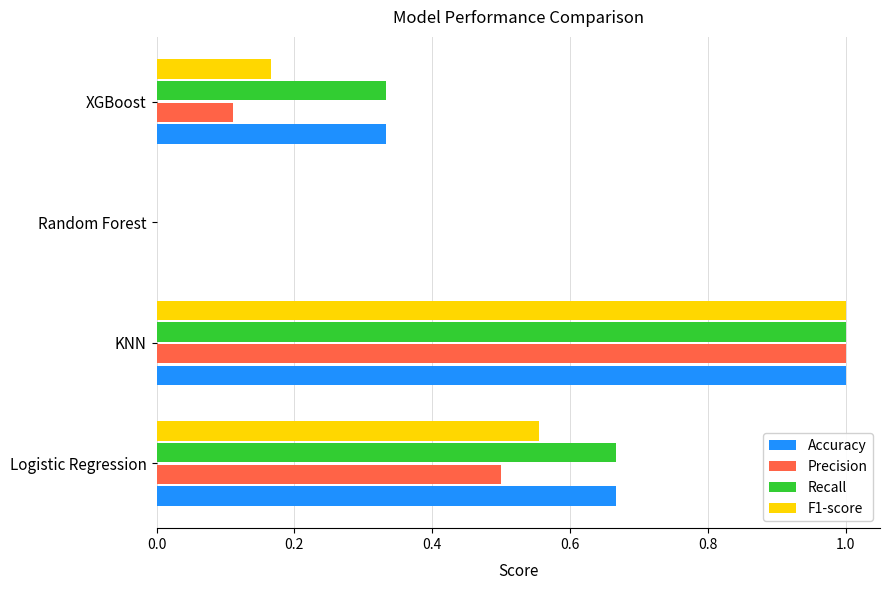

How many data points in Recall are above 0?

3